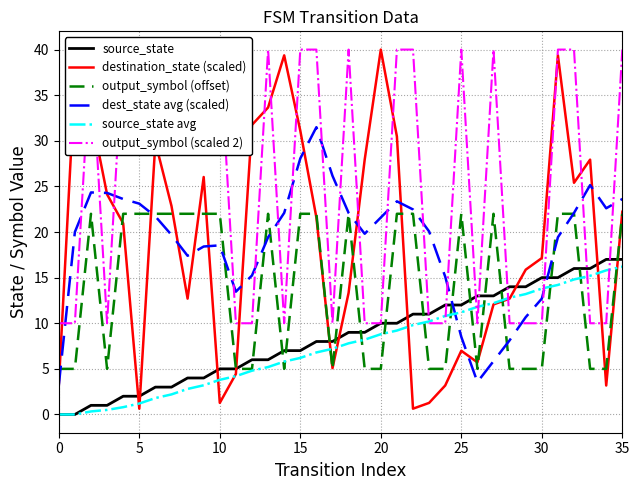

Where is the first local minimum for destination_state (scaled)?

5